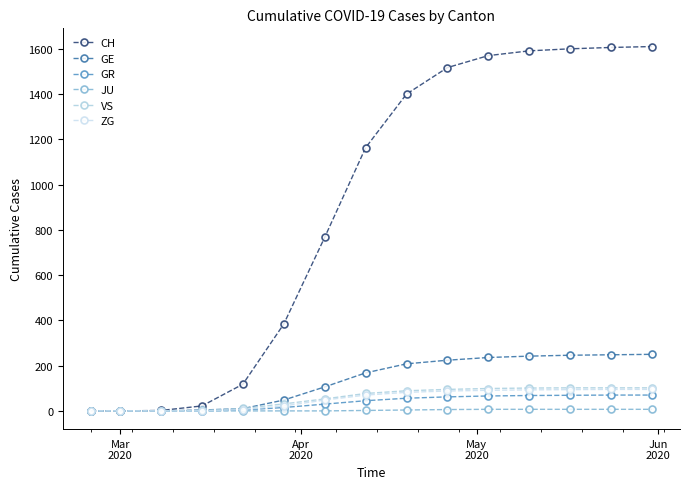

Reading left to right, extract all data points from this chart.

CH: 0	0	2	22	118	384	767	1163	1400	1517	1570	1591	1600	1606	1610
GE: 0	0	0	4	10	48	106	168	208	224	236	242	246	248	250
GR: 0	0	0	0	4	15	30	45	56	62	66	68	69	70	70
JU: 0	0	0	0	0	0	0	2	4	6	7	7	7	7	7
VS: 0	0	0	2	11	31	53	77	89	95	99	101	102	102	102
ZG: 0	0	0	0	6	22	48	70	82	88	91	93	94	95	95